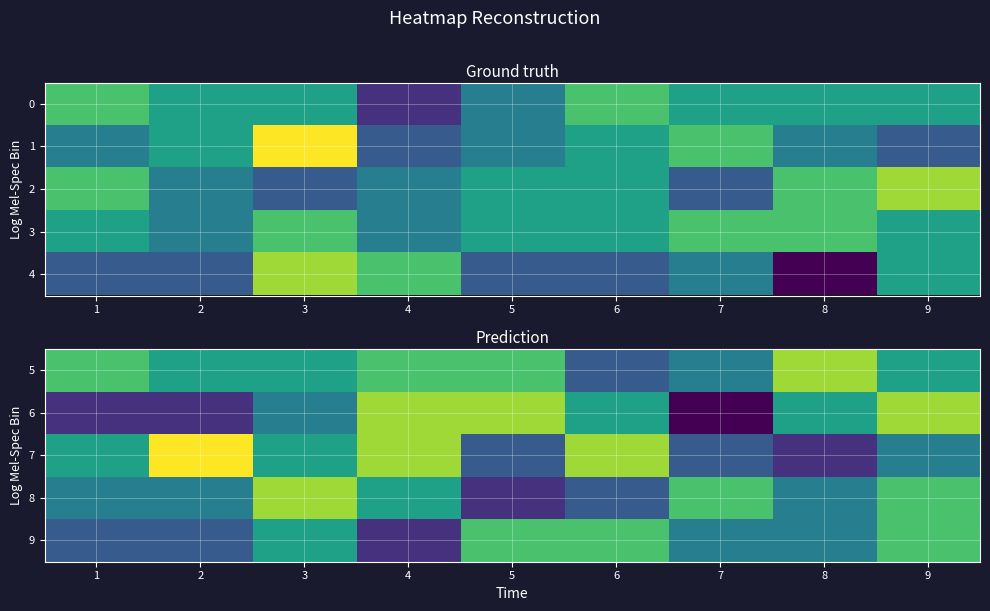

At which label does 9 first exceed 19?

3